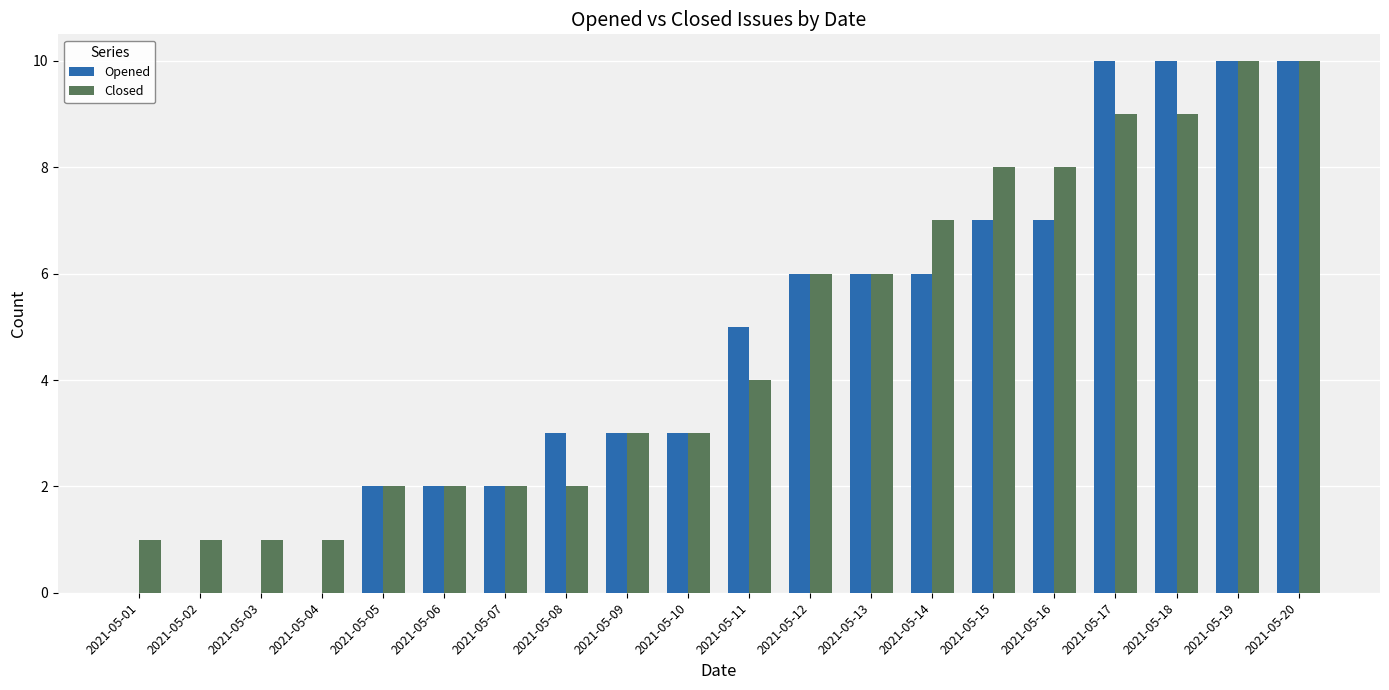

Which series has the largest total across all categories?

Closed